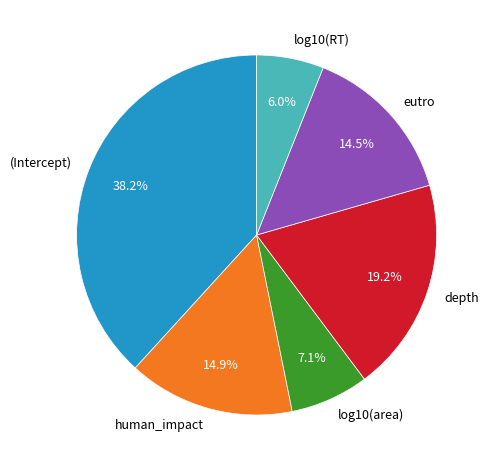

How many segments does this pie chart have?

6